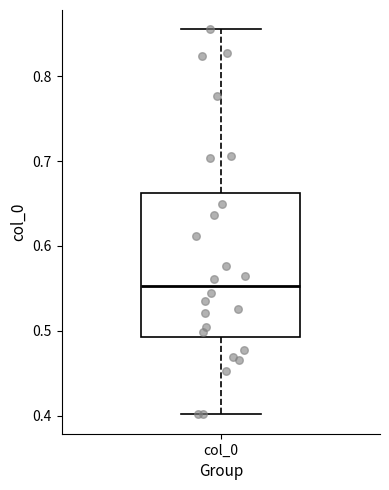

Transcribe this box plot: give where the median line is, the range the box spans, and where the two whiskers end, as read against the y-axis. The values are not printed on the chart, so give them approximately, as read against the axis.

median 0.55, box 0.49 to 0.66, whiskers 0.40 to 0.86